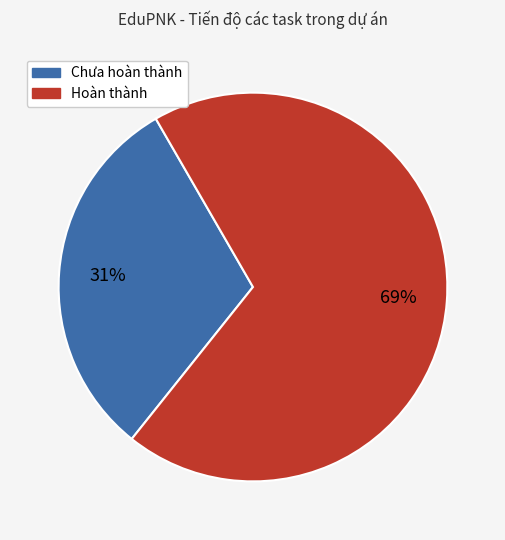

To the nearest percent, what is the difference between the largest and smallest slice percentages?

38%